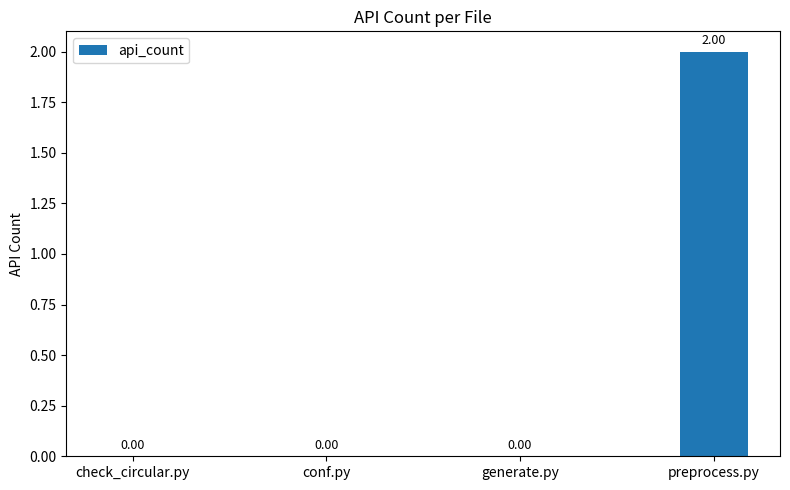

Does the chart contain stacked bars?

No